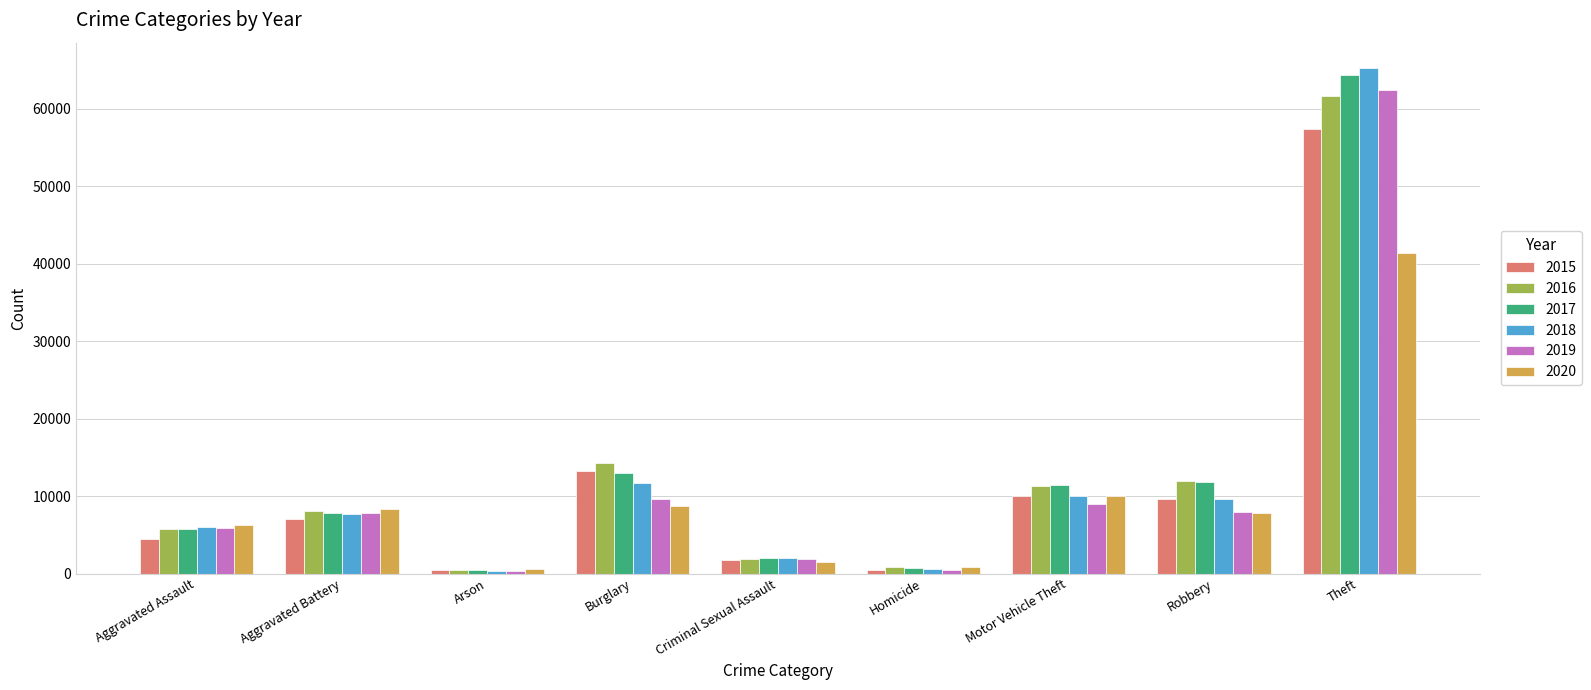

Is it true that 2015 equals 7019 at Aggravated Battery?

True